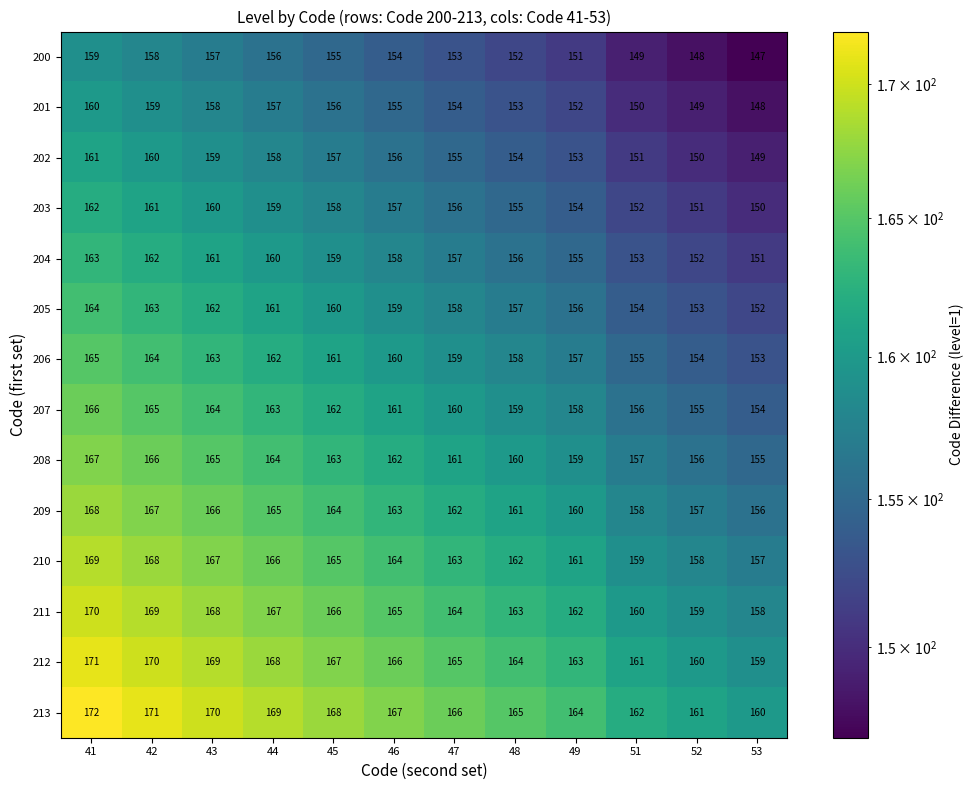

What is the spread (max minus min) of values at 53?

13